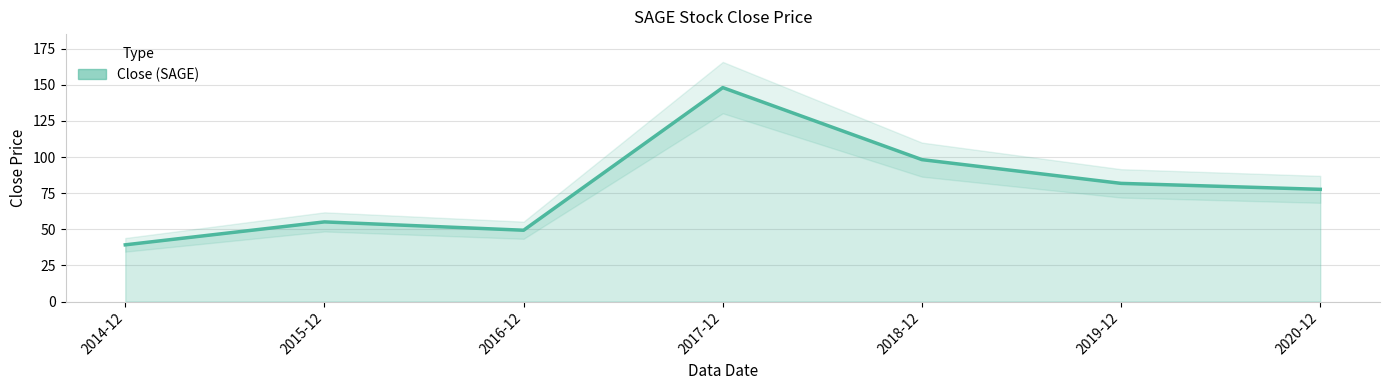

The chart shows a value of 49.4 at 2016-12. True or false?

True